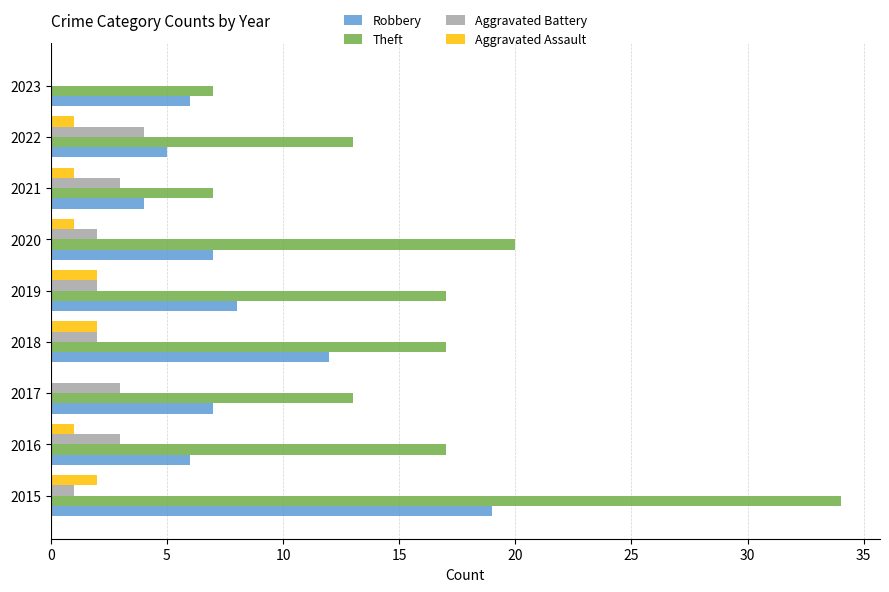

What is the sum of the Theft values at 2017 and 2018?

30